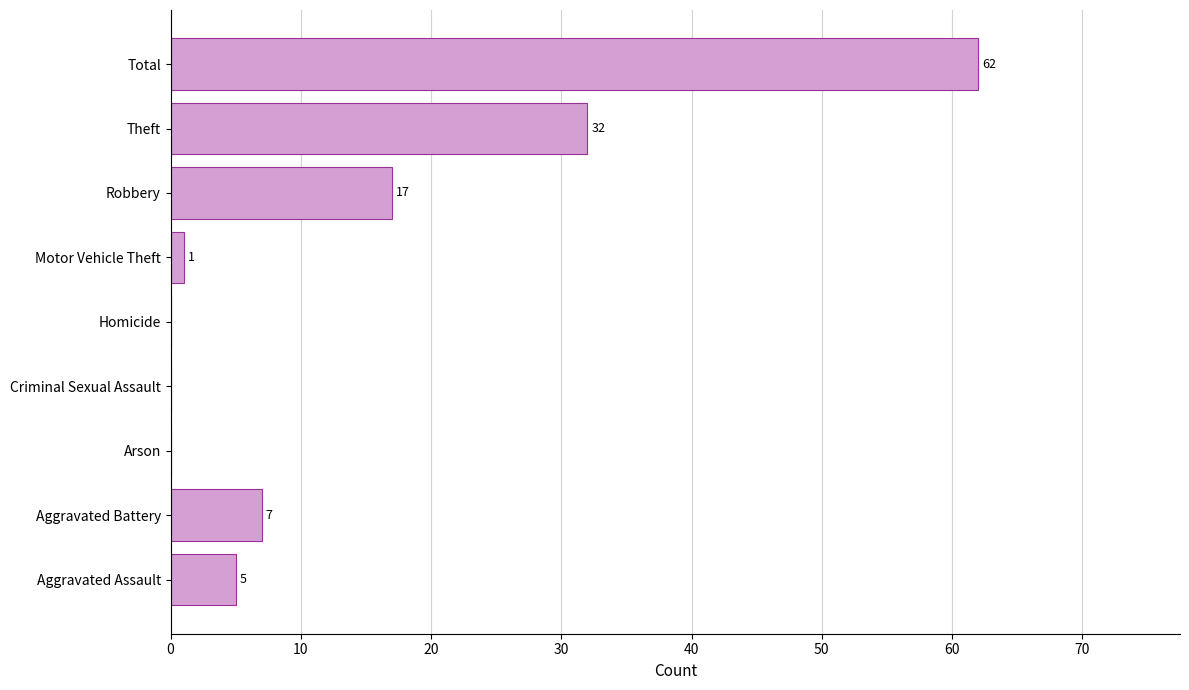

How many values are above zero?

6